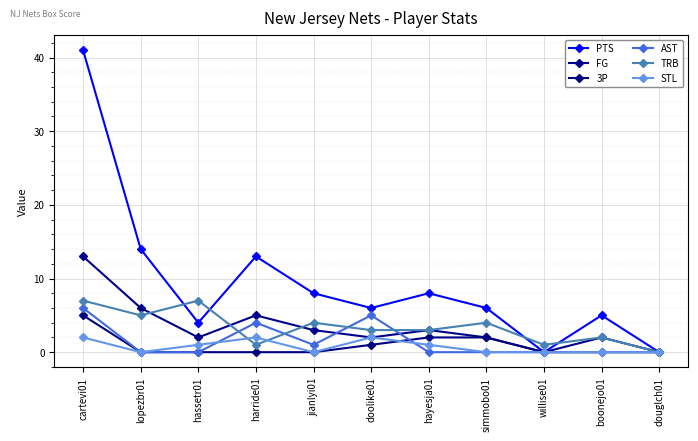

Reading left to right, list all the values displayed in this chart.

PTS: 41	14	4	13	8	6	8	6	0	5	0
FG: 13	6	2	5	3	2	3	2	0	2	0
3P: 5	0	0	0	0	1	2	2	0	0	0
AST: 6	0	0	4	1	5	0	0	0	0	0
TRB: 7	5	7	1	4	3	3	4	1	2	0
STL: 2	0	1	2	0	2	1	0	0	0	0